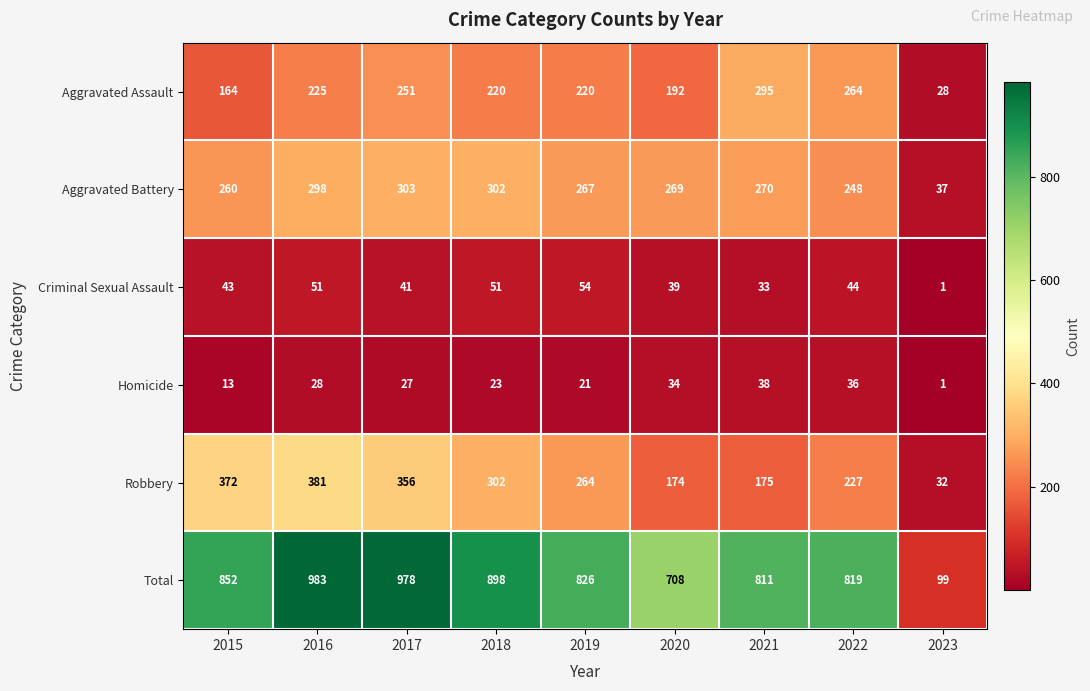

List the series in order of their peak value, highest first.

Total, Robbery, Aggravated Battery, Aggravated Assault, Criminal Sexual Assault, Homicide